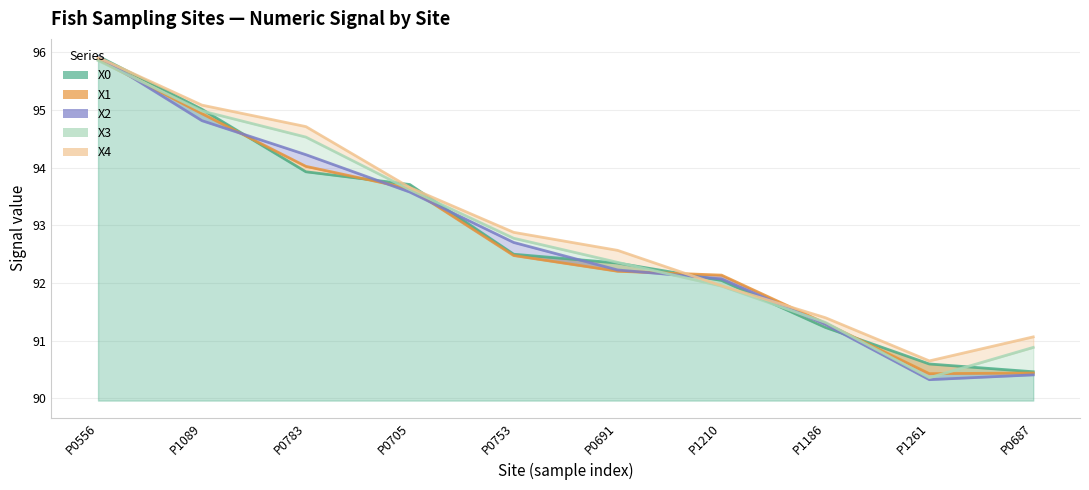

In X1, how many points are lower than both neighbors (excluding endpoints)?

1